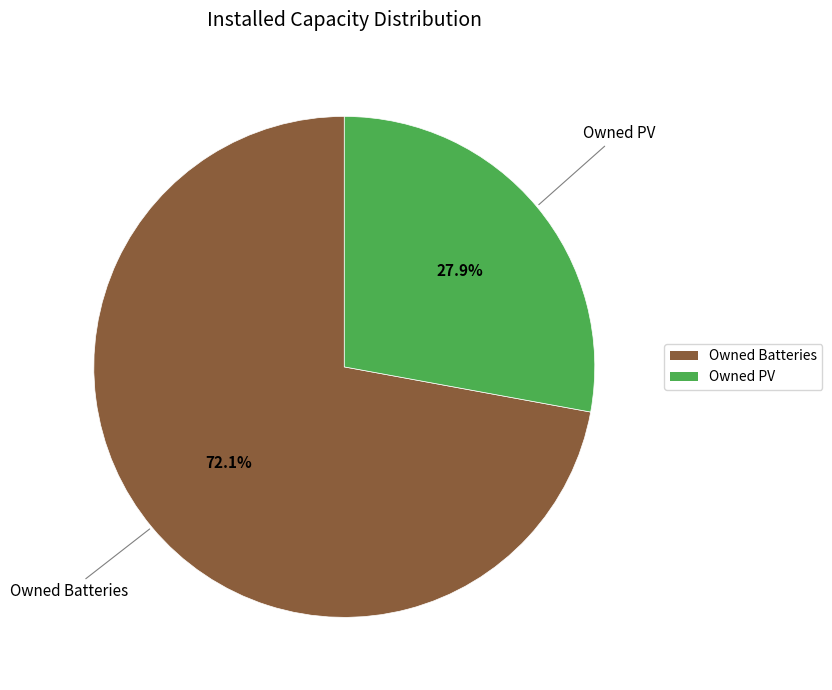

Which category accounts for the majority?

Owned Batteries